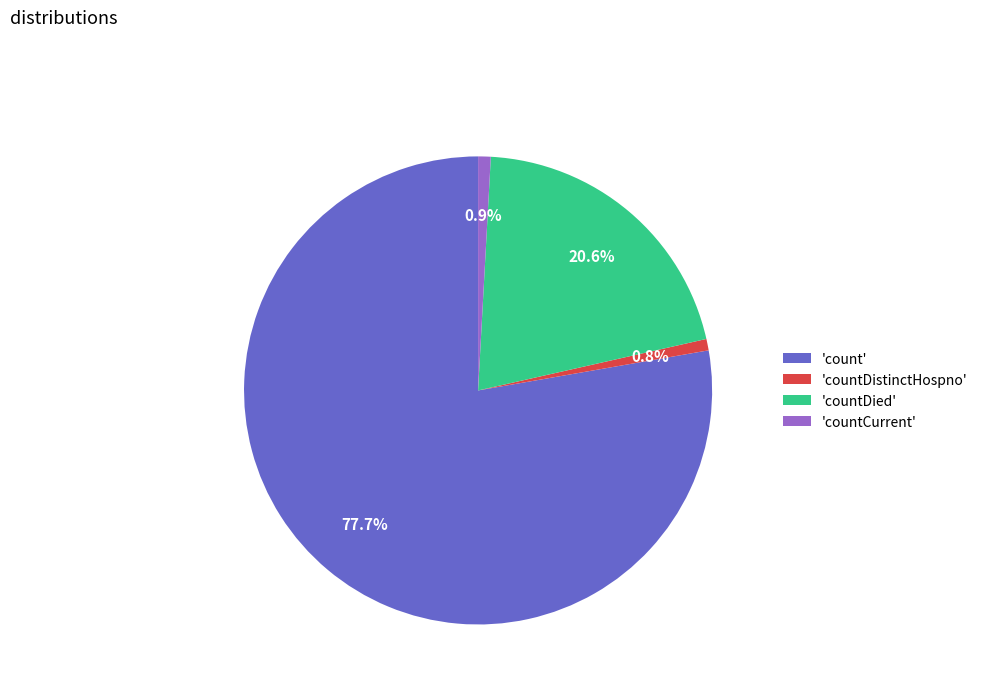

To the nearest percent, what is the average slice percentage?

25%